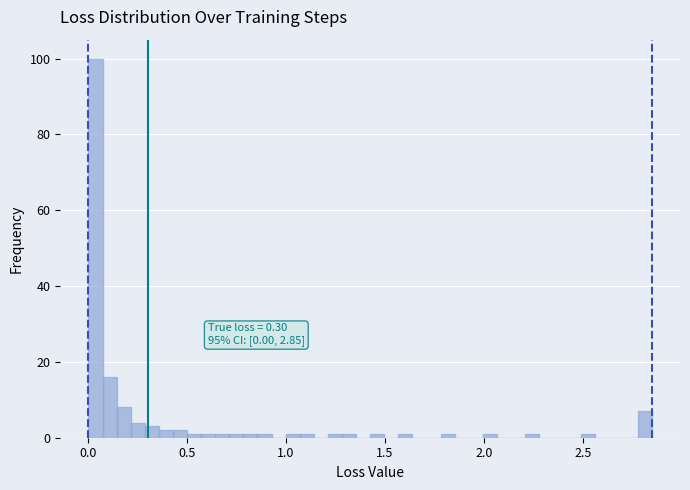

Around what value on the x-axis is the tallest bar? Give the approximate position of its centre, as read against the axis.

0.05